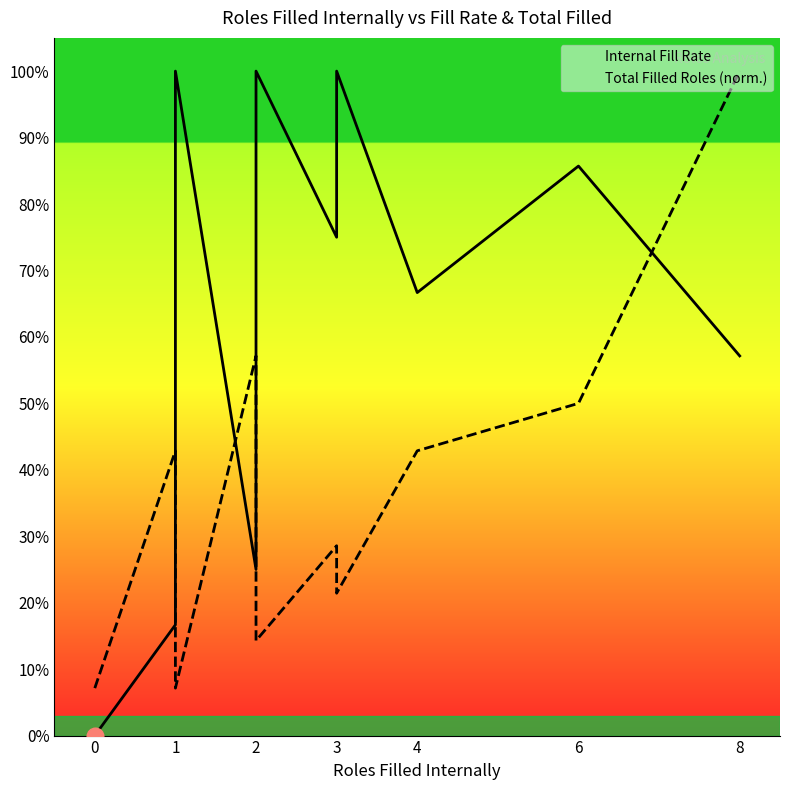

How many lines are shown in the chart?

2